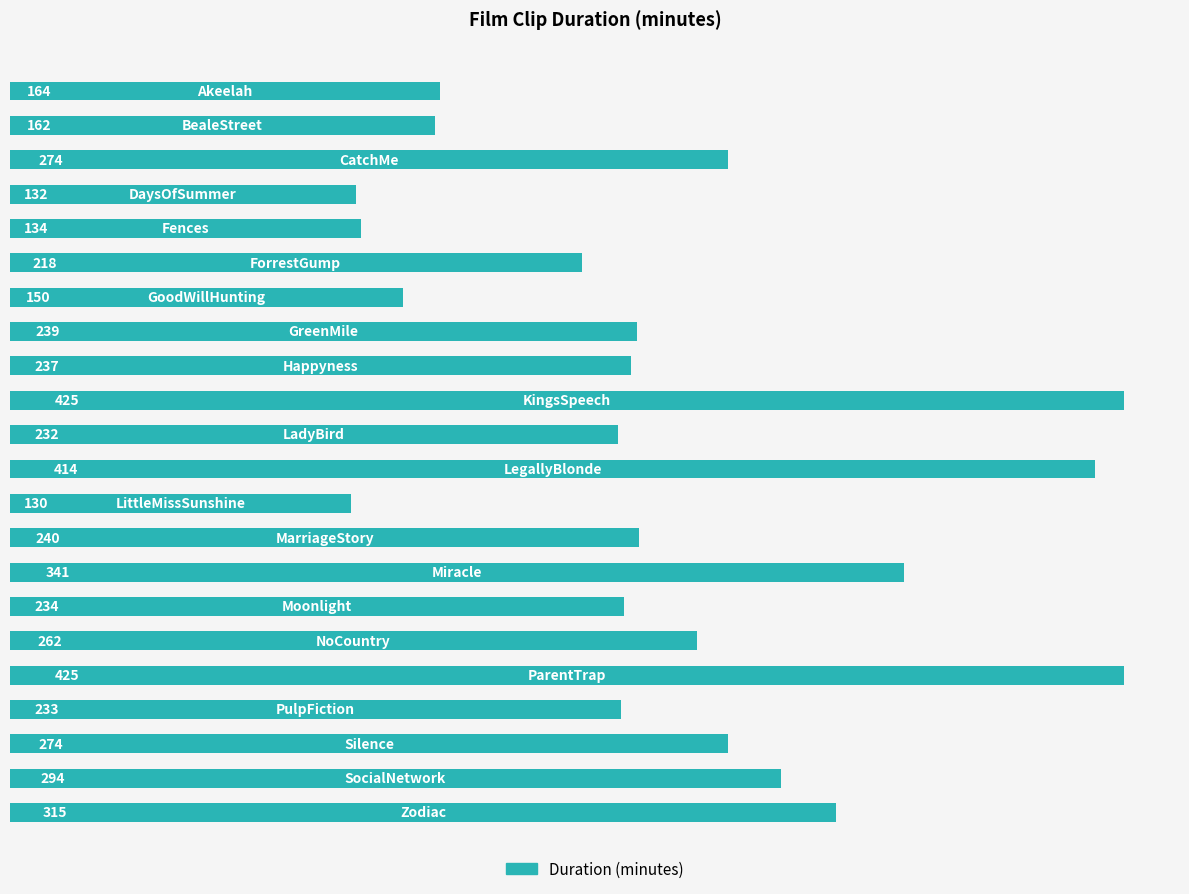

What is the minimum value shown in the chart?

130